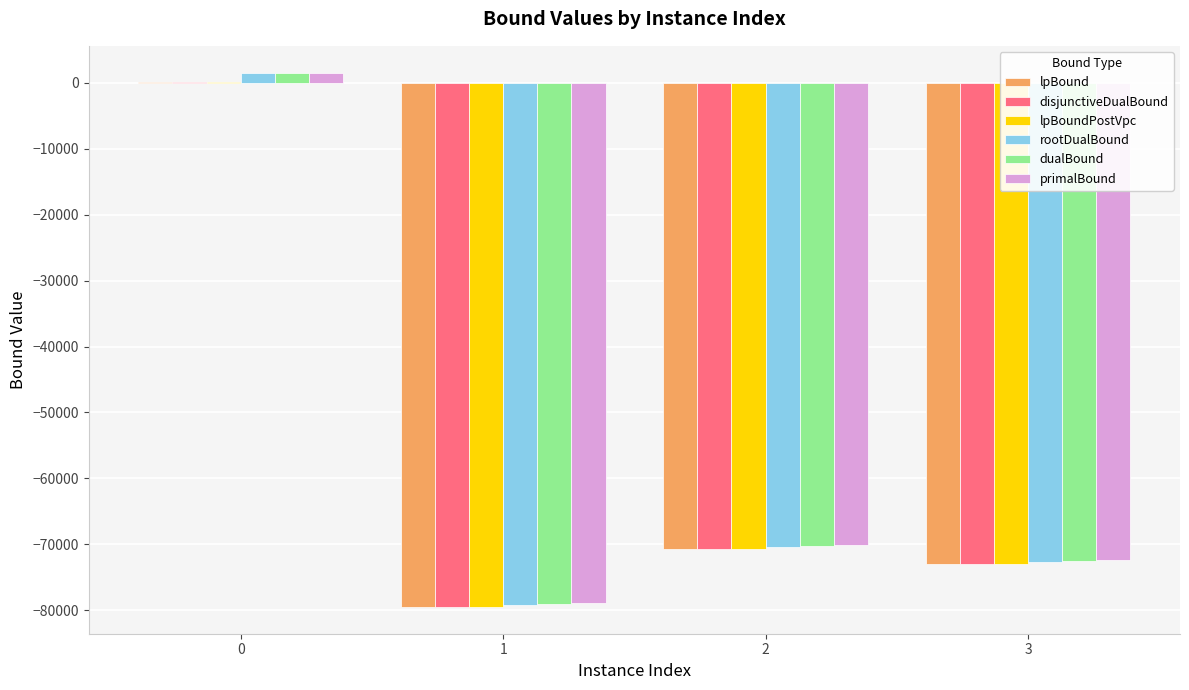

How many groups of bars are there?

4